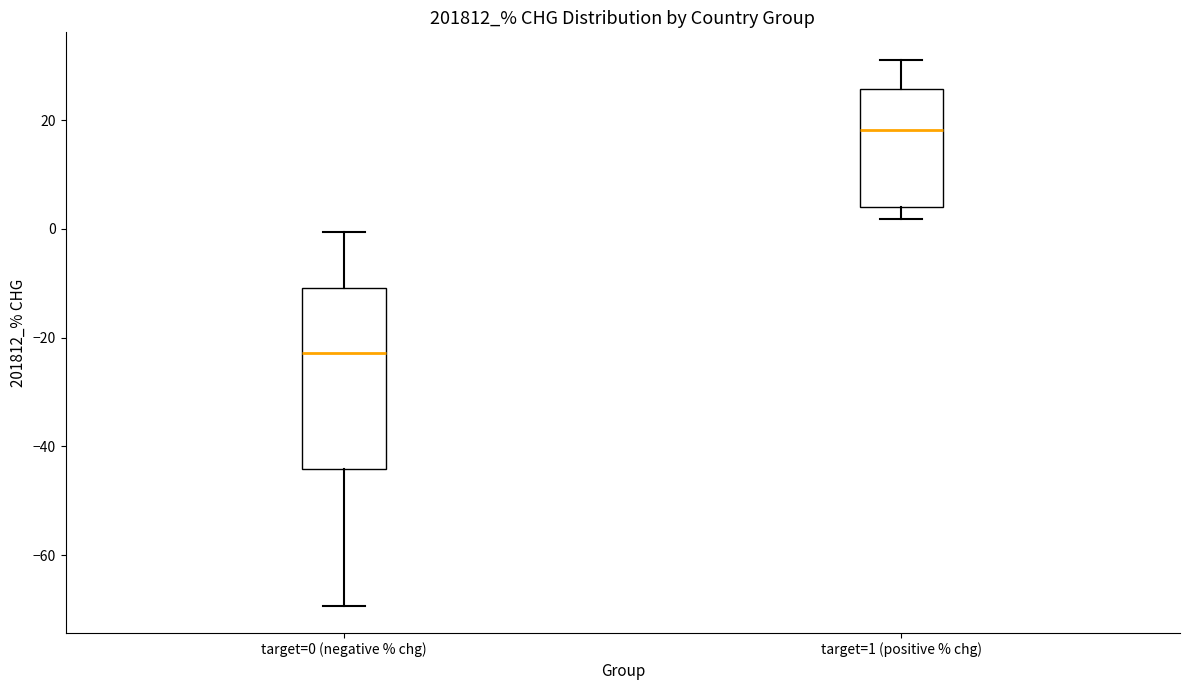

Reading left to right, read every box against the y-axis: the position of its median line, the range the box covers, and the ends of its whiskers. The values are not printed on the chart, so give them approximately, as read against the axis.

target=0 (negative % chg): median -22, box -44 to -10, whiskers -70 to 0
target=1 (positive % chg): median 18, box 4 to 26, whiskers 2 to 32